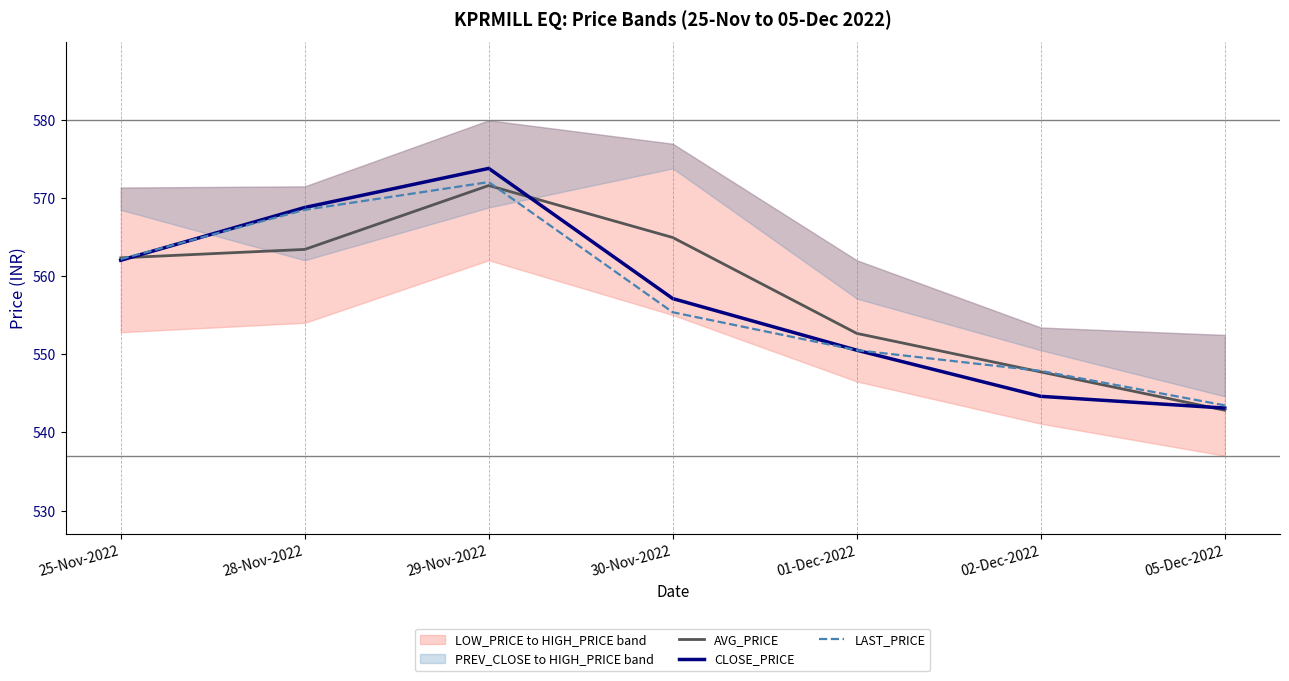

At which category does LAST_PRICE reach its first local peak?

29-Nov-2022